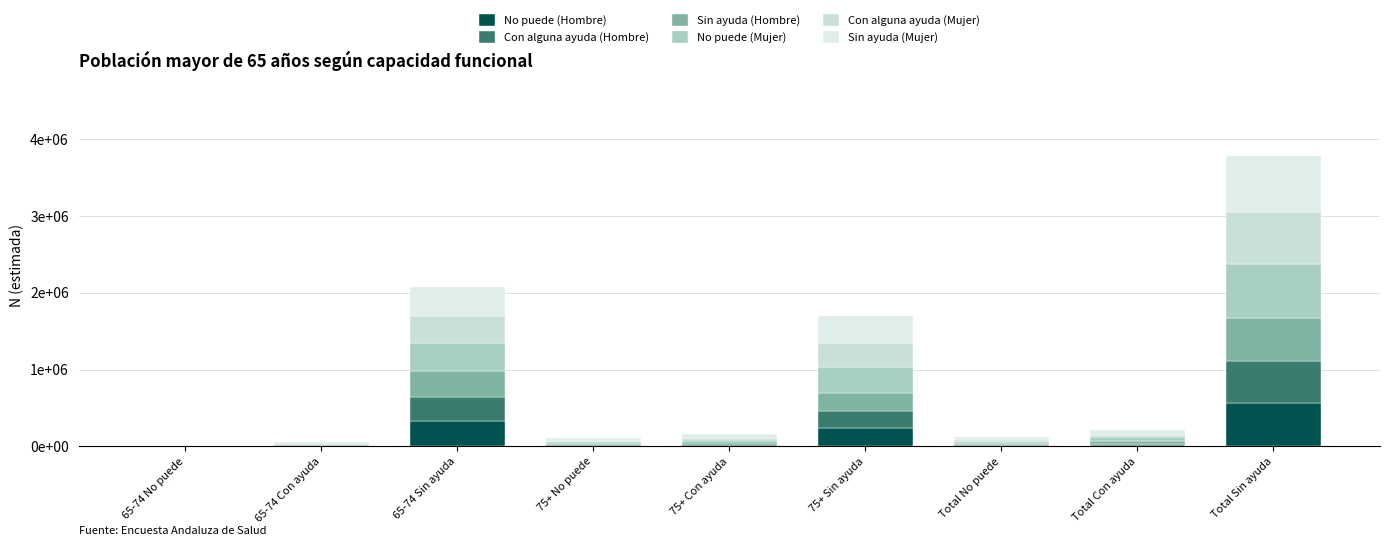

The Sin ayuda (Hombre) series shows 317820 at 75+ Sin ayuda. True or false?

False